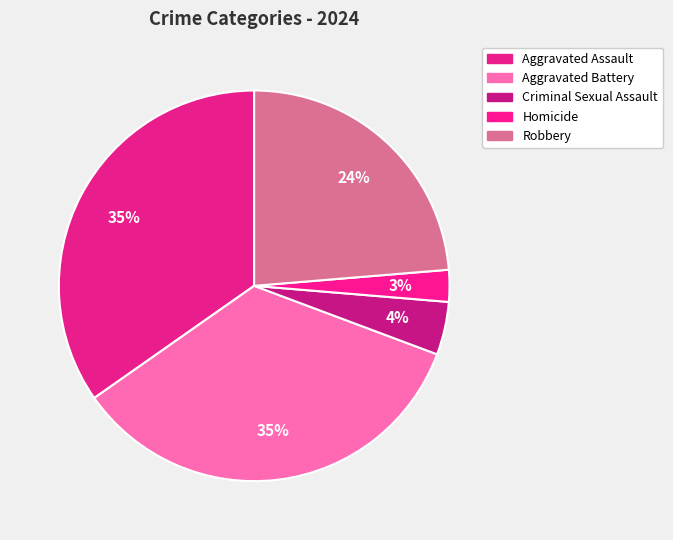

What percentage is the Homicide slice, to the nearest percent?

3%